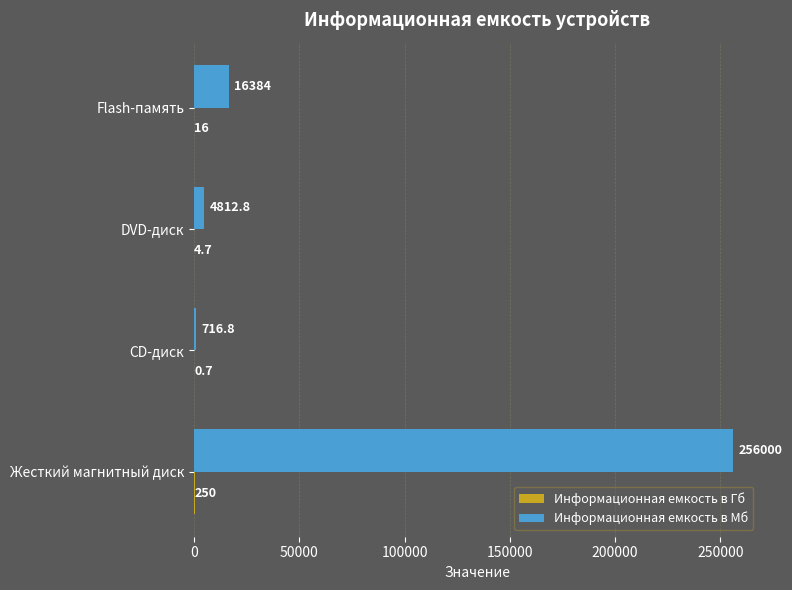

At which category does the chart reach its peak across all series?

Жесткий магнитный диск